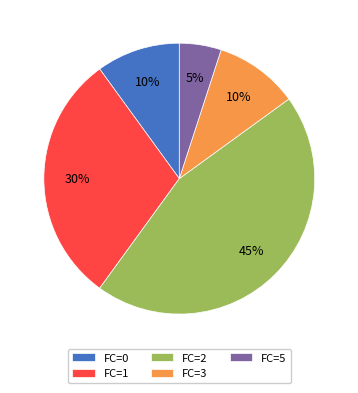

Which has a higher value, FC=2 or FC=1?

FC=2